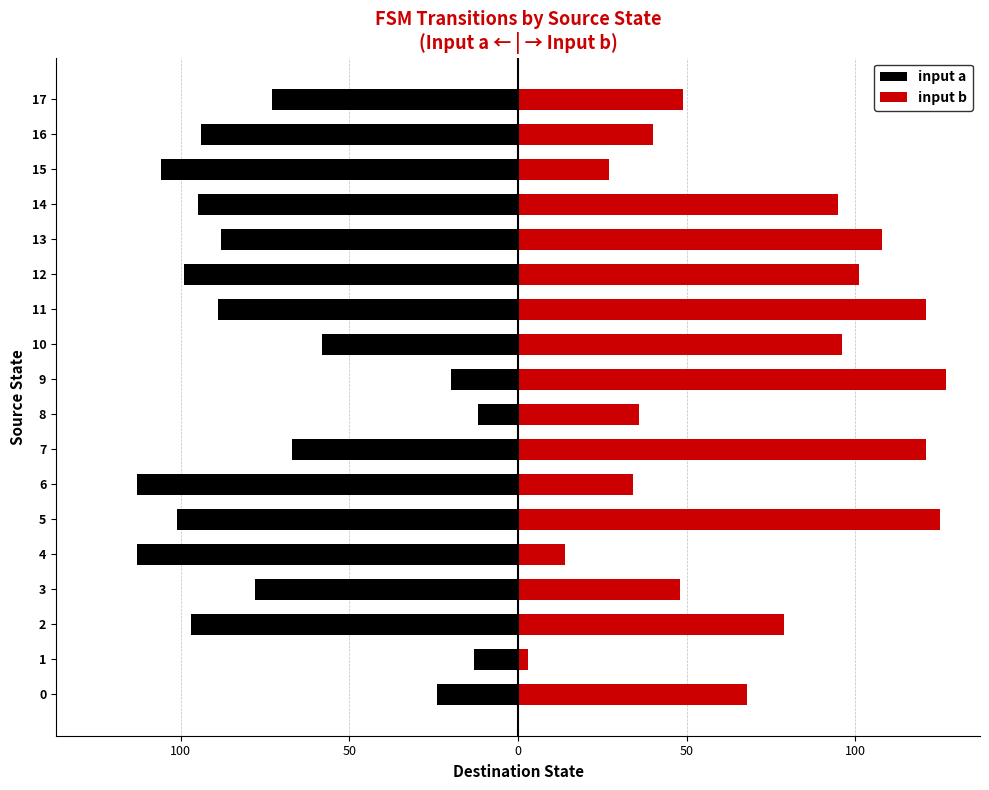

What is the minimum value for input b?

3